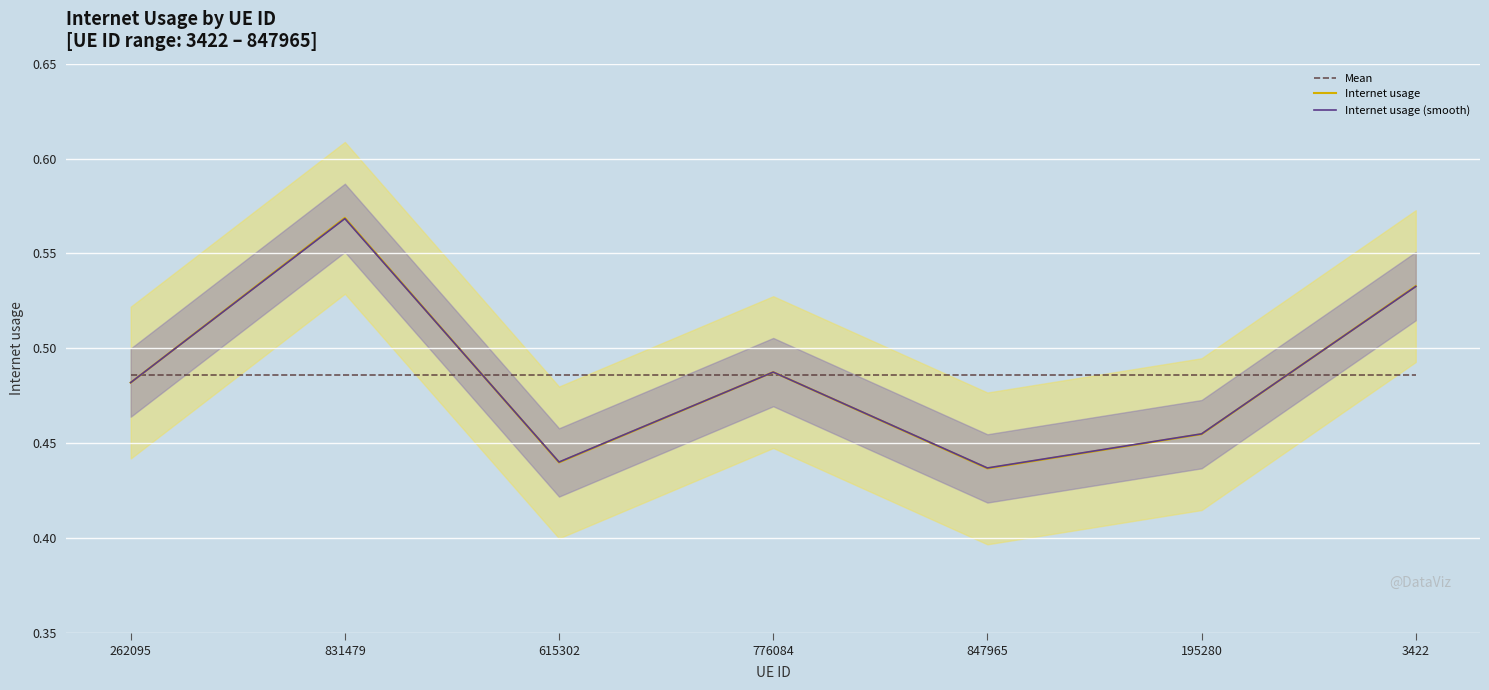

What is the value of the Internet usage (smooth) point at the 5th from the left?

0.4